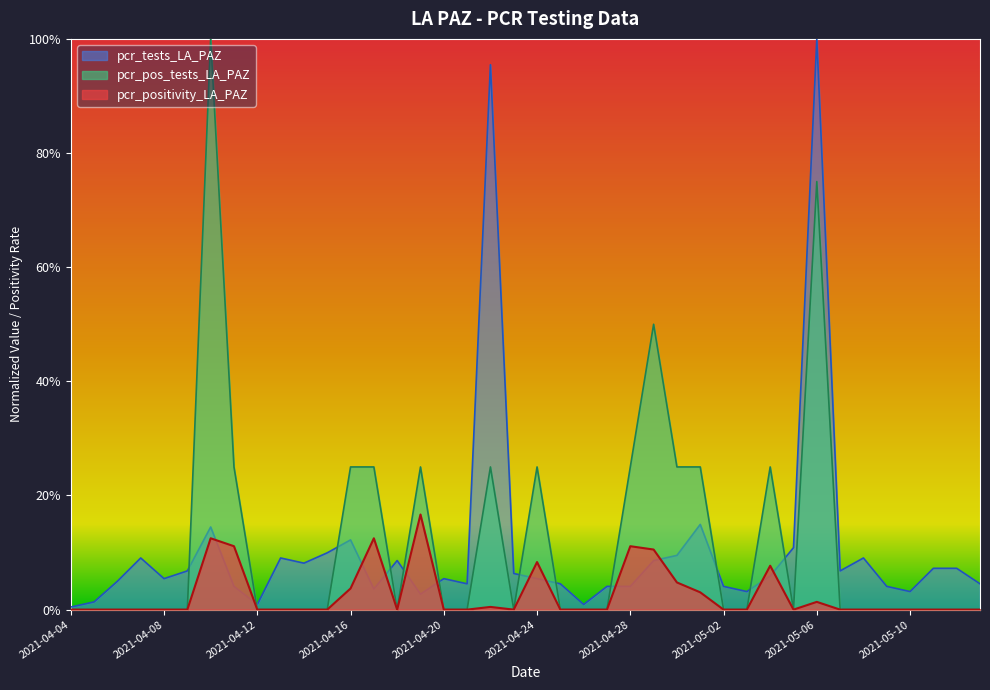

How many categories are shown in the chart?

40